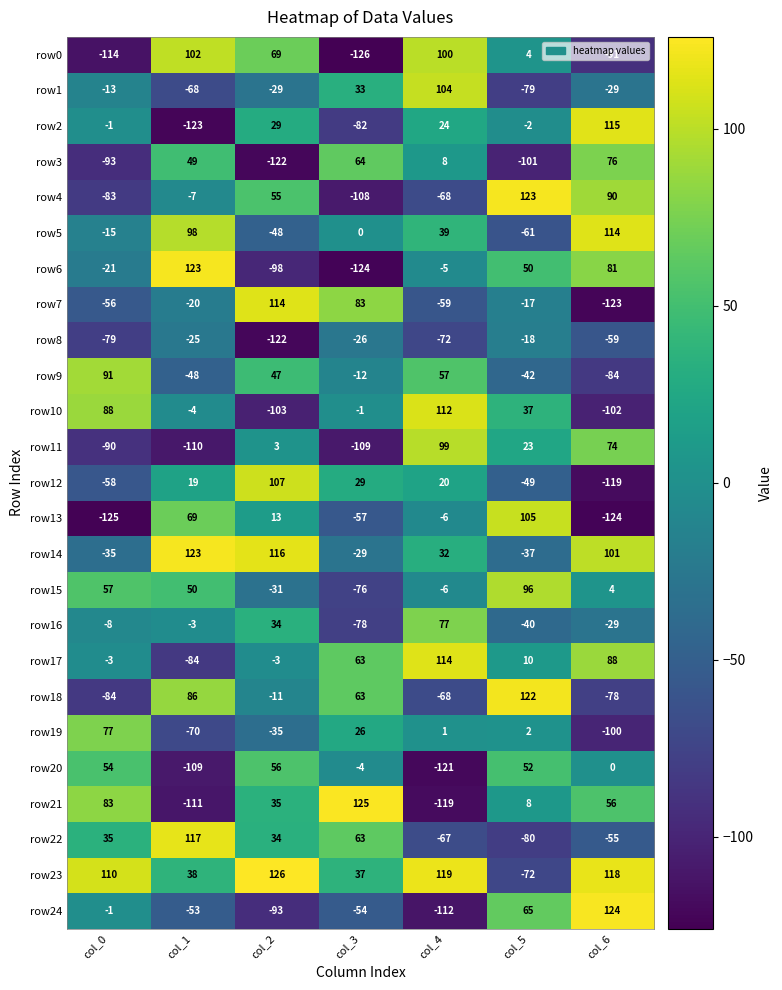

Where does the row6 series first go above -5?

col_1